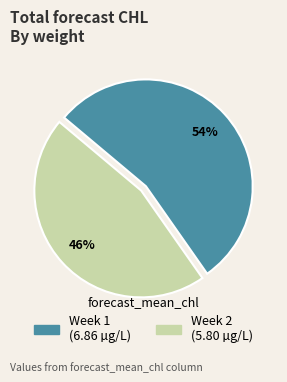

Which slice represents more than half of the pie?

Week 1